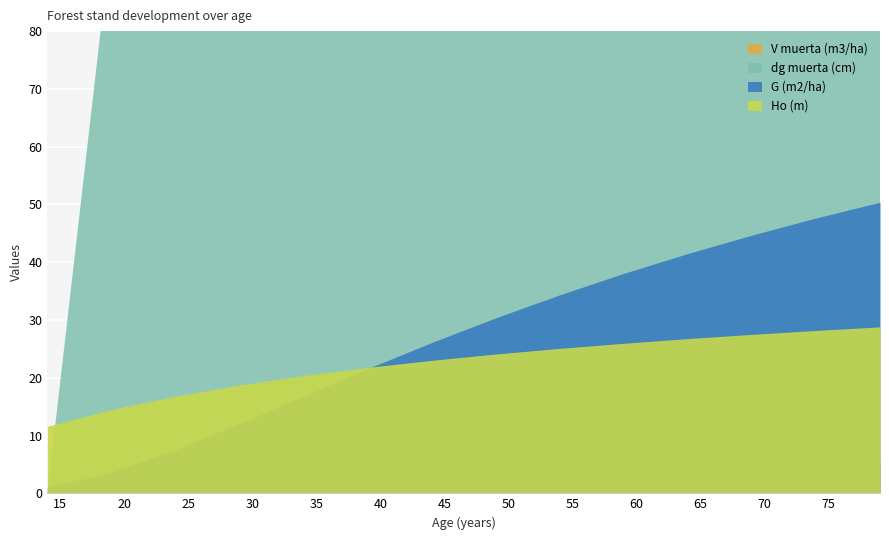

True or false: Ho (m) has a value of 20.4 at 34.

True